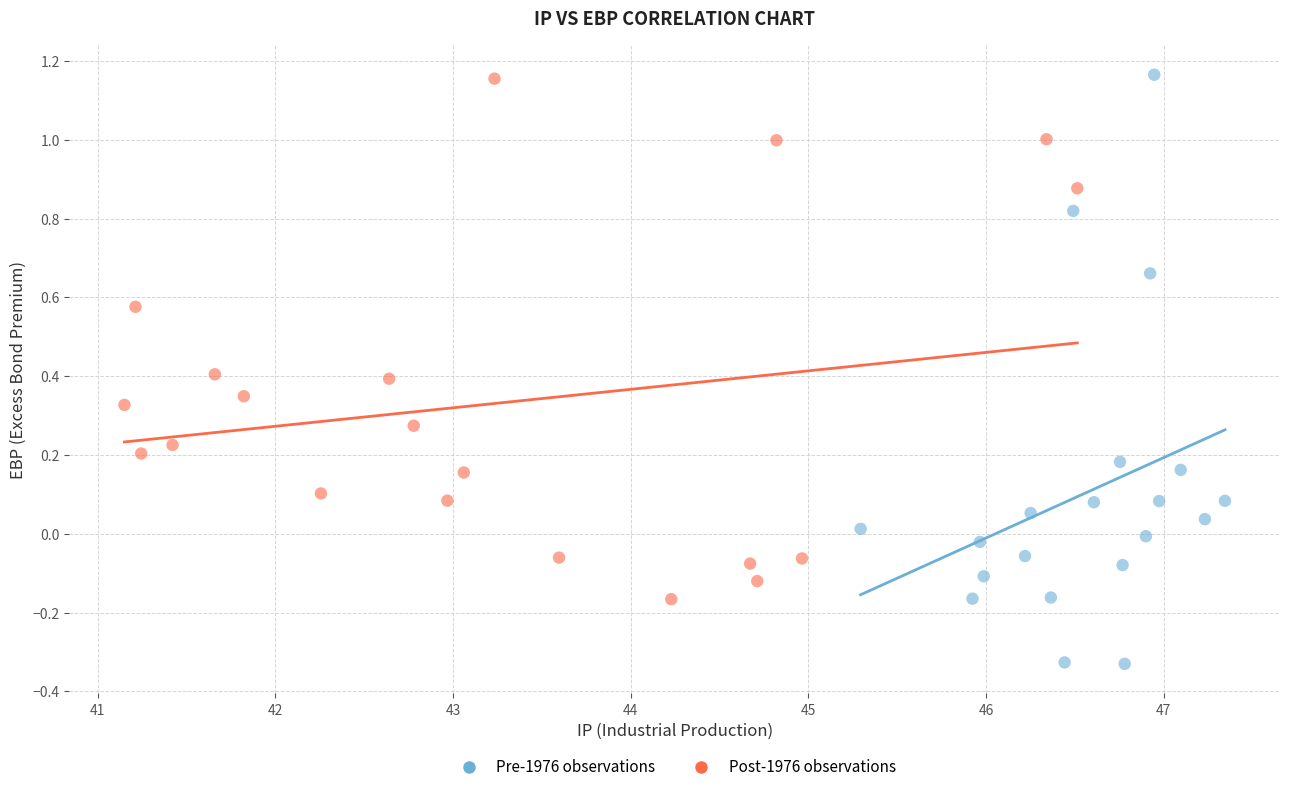

Which series has the widest spread of Y values?

Pre-1976 observations